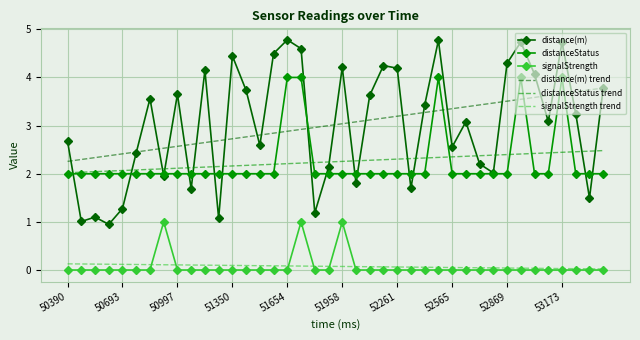

After their last crossing, which series has the higher values: distance(m) or distanceStatus?

distance(m)